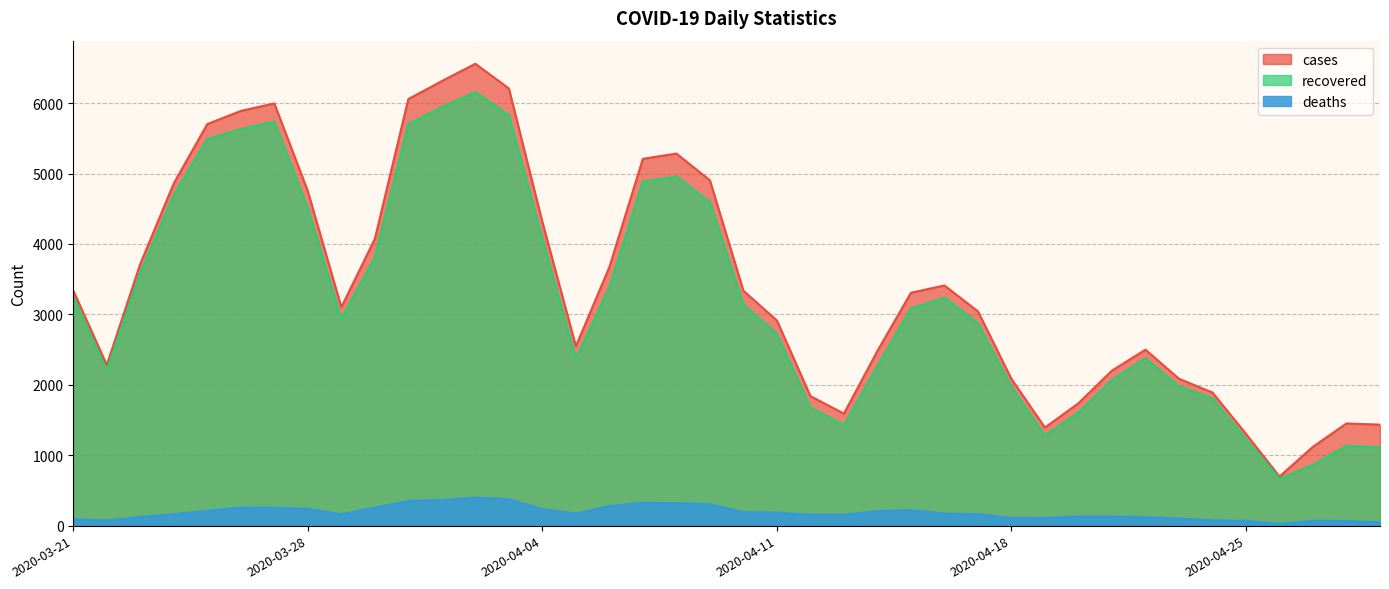

What is the difference between the second highest and minimum values in the deaths series?

351